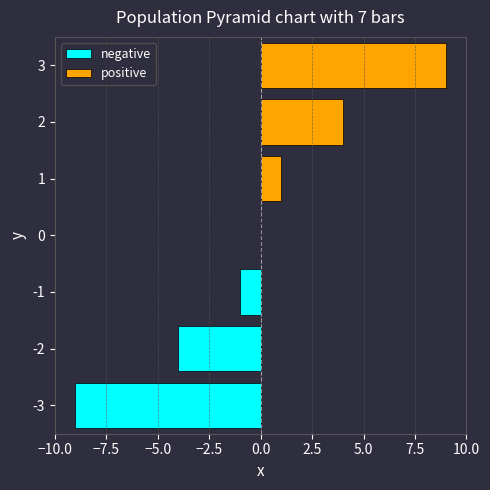

Between 0 and 2, which series saw the biggest shift?

positive